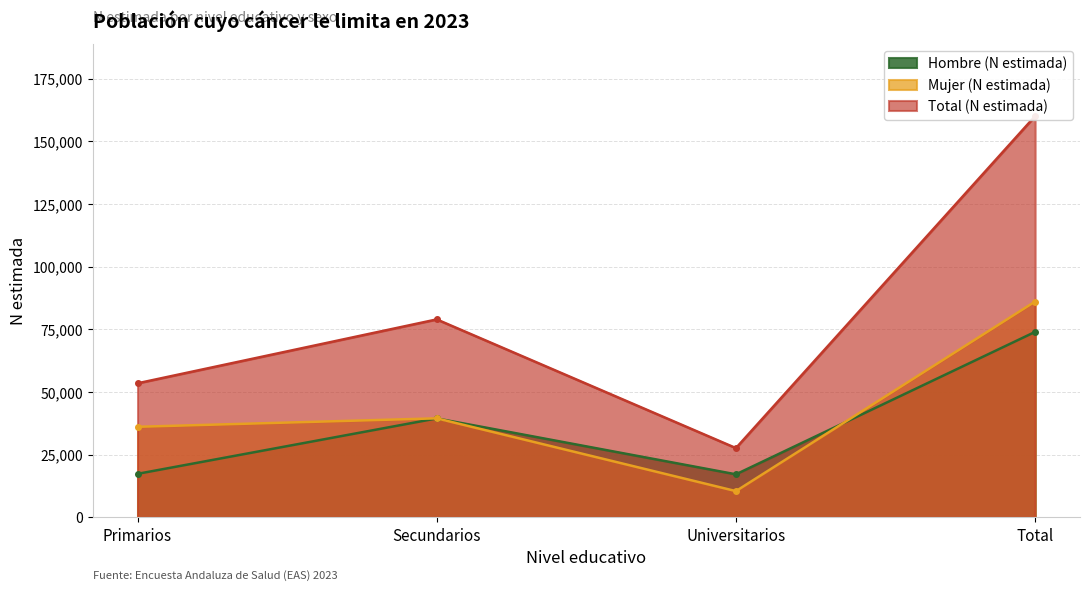

Which has a higher value, Total or Secundarios?

Total